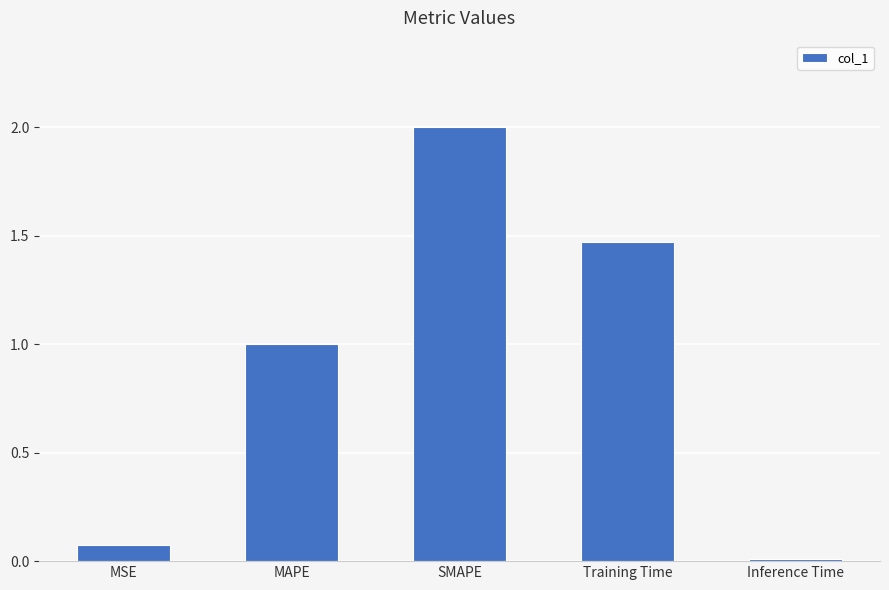

List the labels in order of value, smallest first.

Inference Time, MSE, MAPE, Training Time, SMAPE